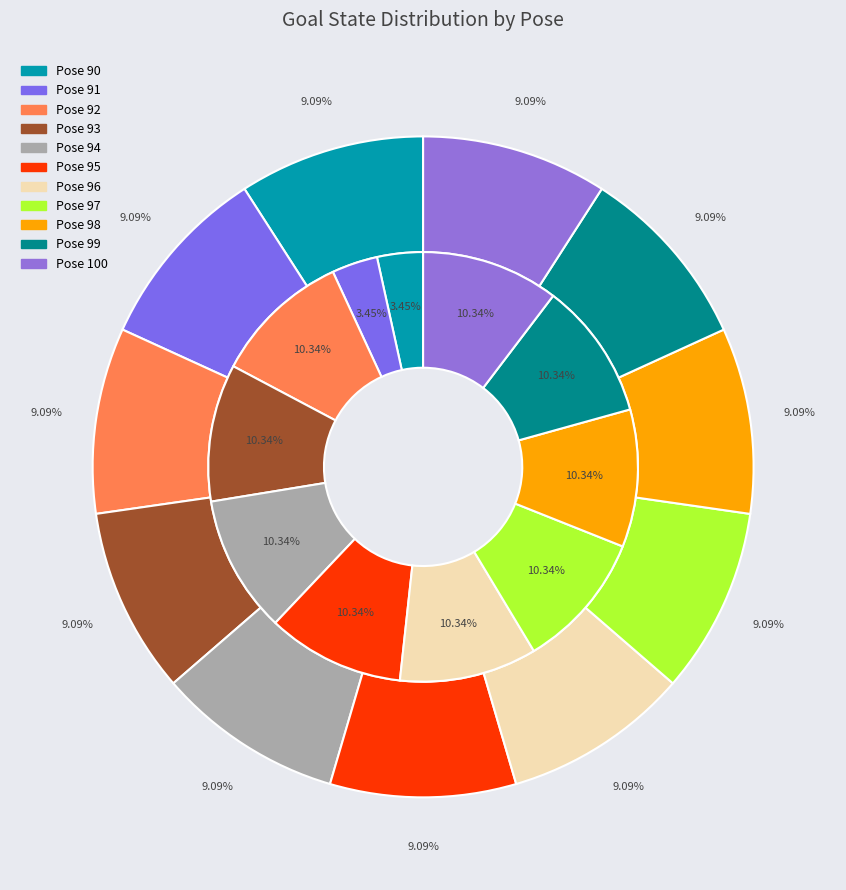

How many slices are in this pie chart?

11